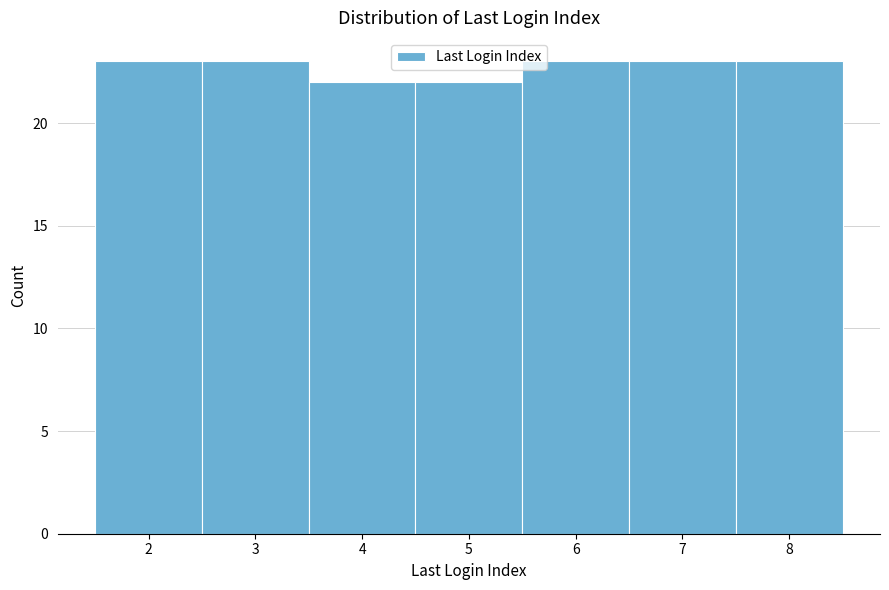

Reading left to right, what are all the values shown in this chart?

23	23	22	22	23	23	23